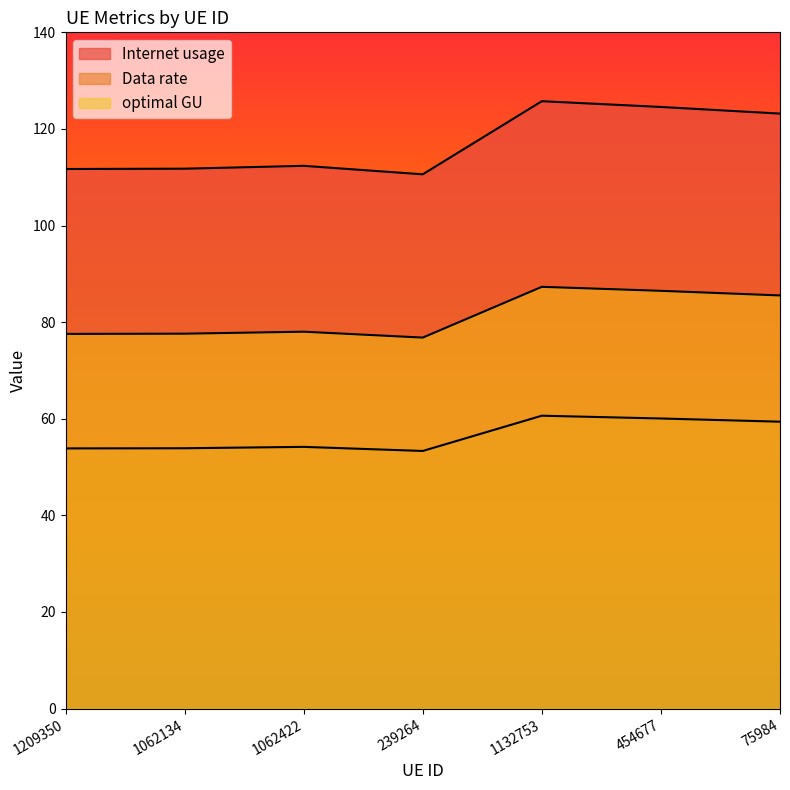

How many interior local valleys does the Data rate series have?

1